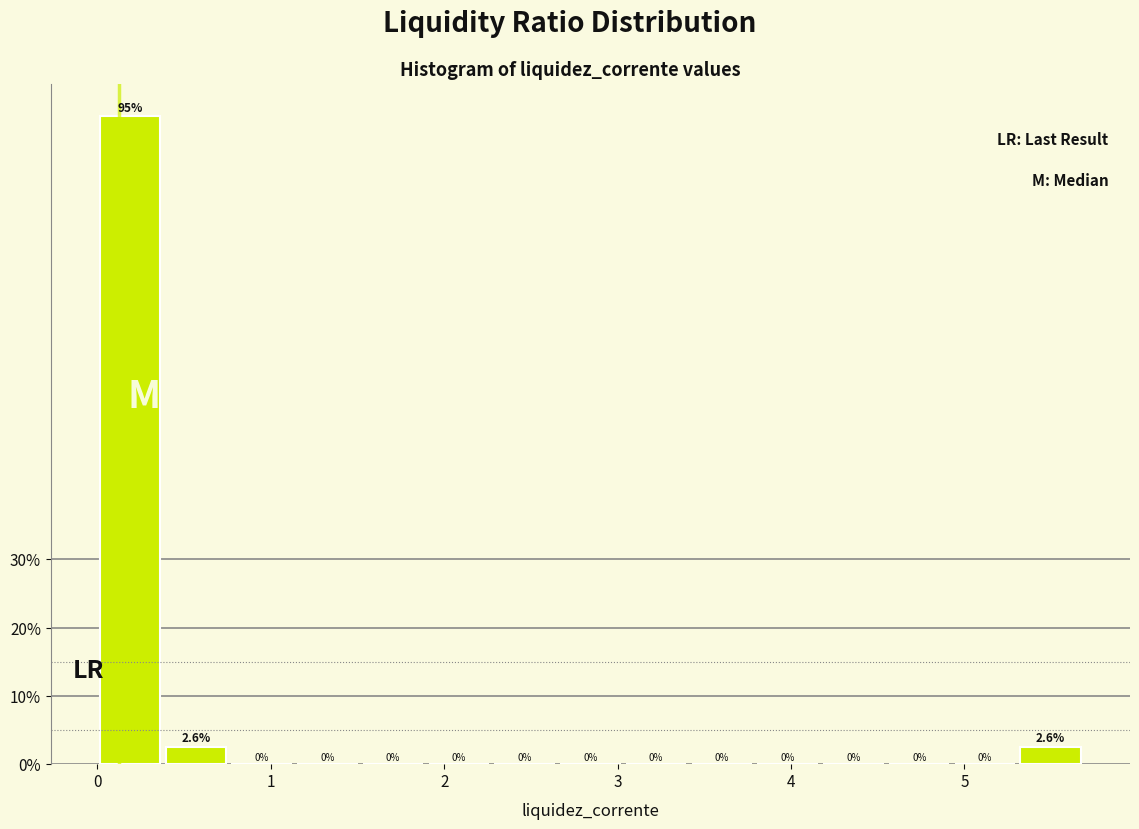

Around what value on the x-axis is the tallest bar? Give the approximate position of its centre, as read against the axis.

0.2